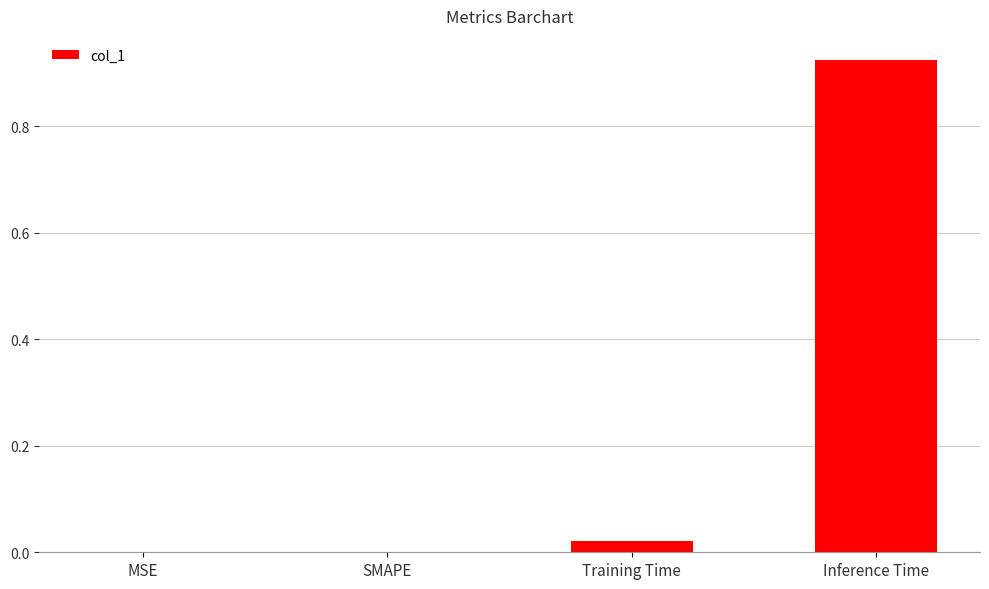

The value at Inference Time is 0.6. True or false?

False